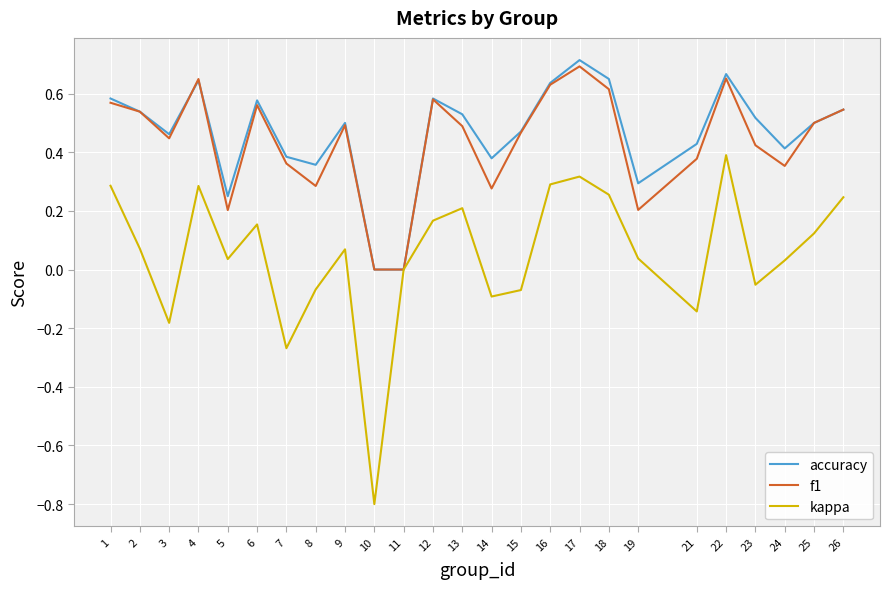

True or false: accuracy has more than 1 points higher than both neighbors.

True